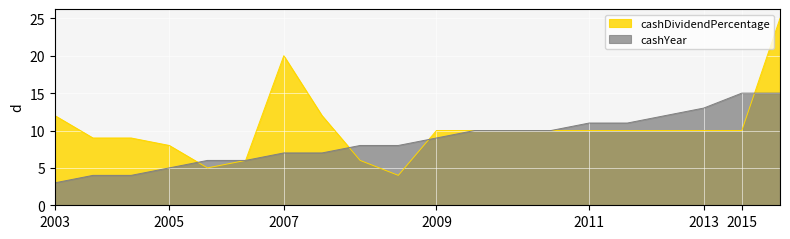

What is the lowest value of the cashDividendPercentage series?

4